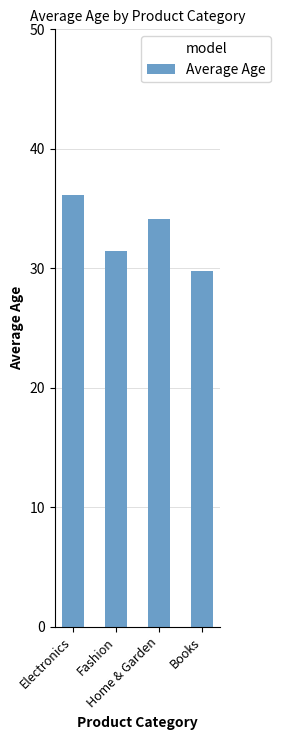

Does the chart contain stacked bars?

No